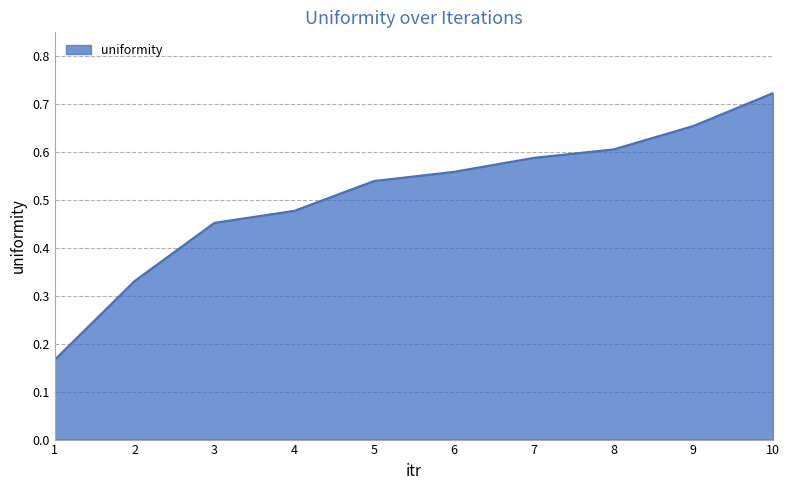

Rank the categories by value from lowest to highest.

1, 2, 3, 4, 5, 6, 7, 8, 9, 10